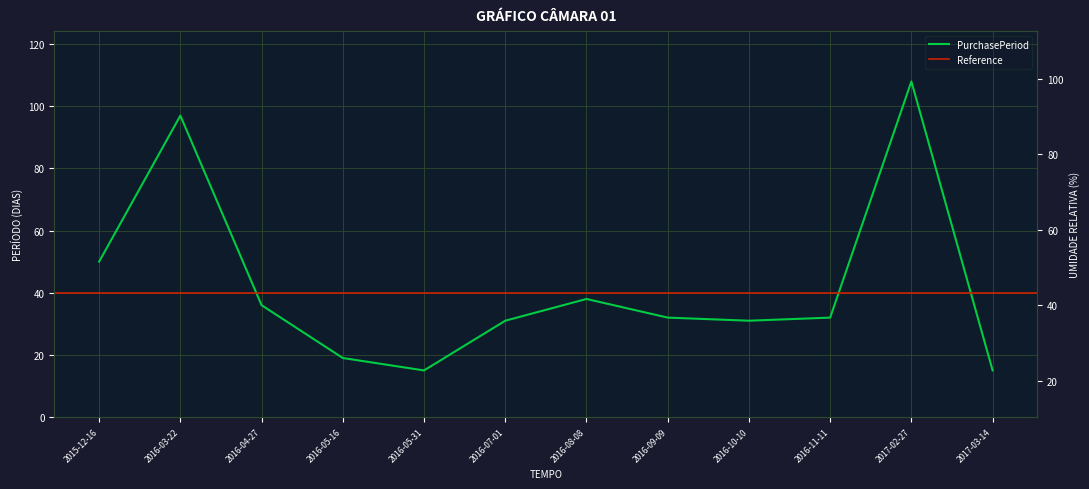

Is this an area chart (filled region under the line)?

No